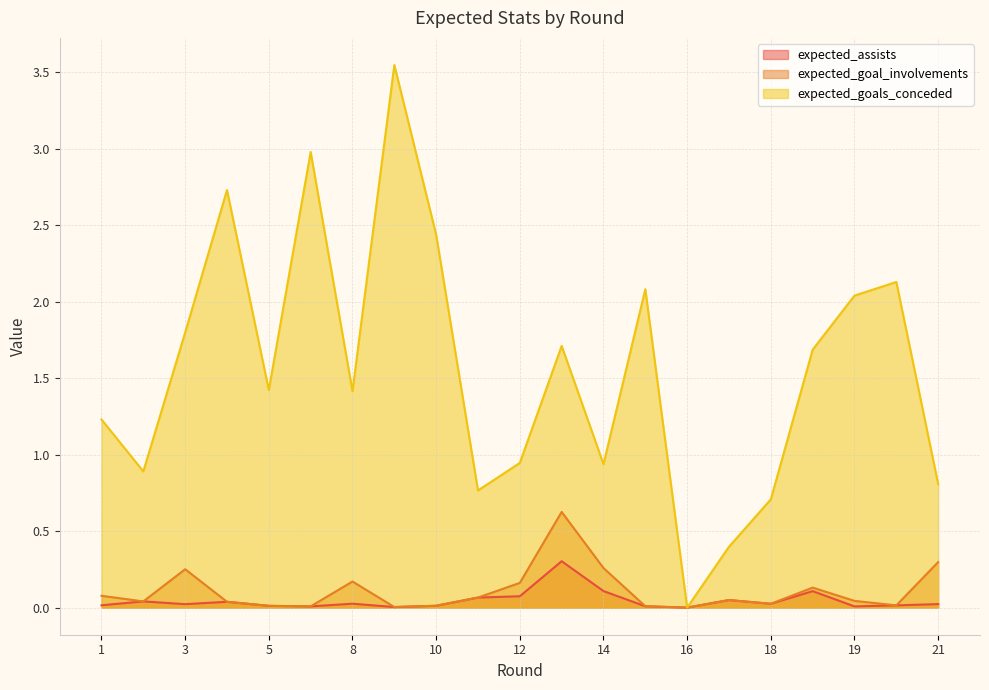

Reading left to right, extract all data points from this chart.

expected_assists: 0.0	0.0	0.0	0.0	0.0	0.0	0.0	0.0	0.0	0.1	0.1	0.3	0.1	0.0	0.0	0.0	0.0	0.1	0.0	0.0	0.0
expected_goal_involvements: 0.1	0.0	0.3	0.0	0.0	0.0	0.2	0.0	0.0	0.1	0.2	0.6	0.3	0.0	0.0	0.0	0.0	0.1	0.0	0.0	0.3
expected_goals_conceded: 1.2	0.9	1.8	2.7	1.4	3.0	1.4	3.5	2.4	0.8	0.9	1.7	0.9	2.1	0.0	0.4	0.7	1.7	2.0	2.1	0.8